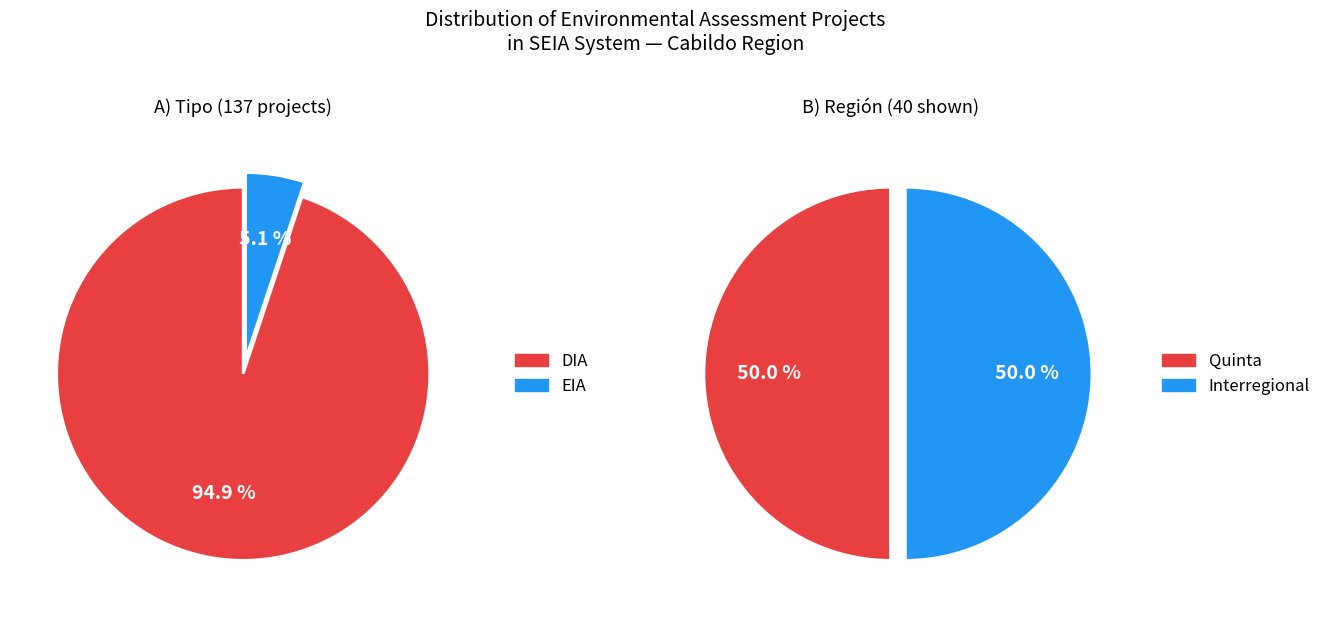

Which has a higher value, DIA or EIA?

DIA